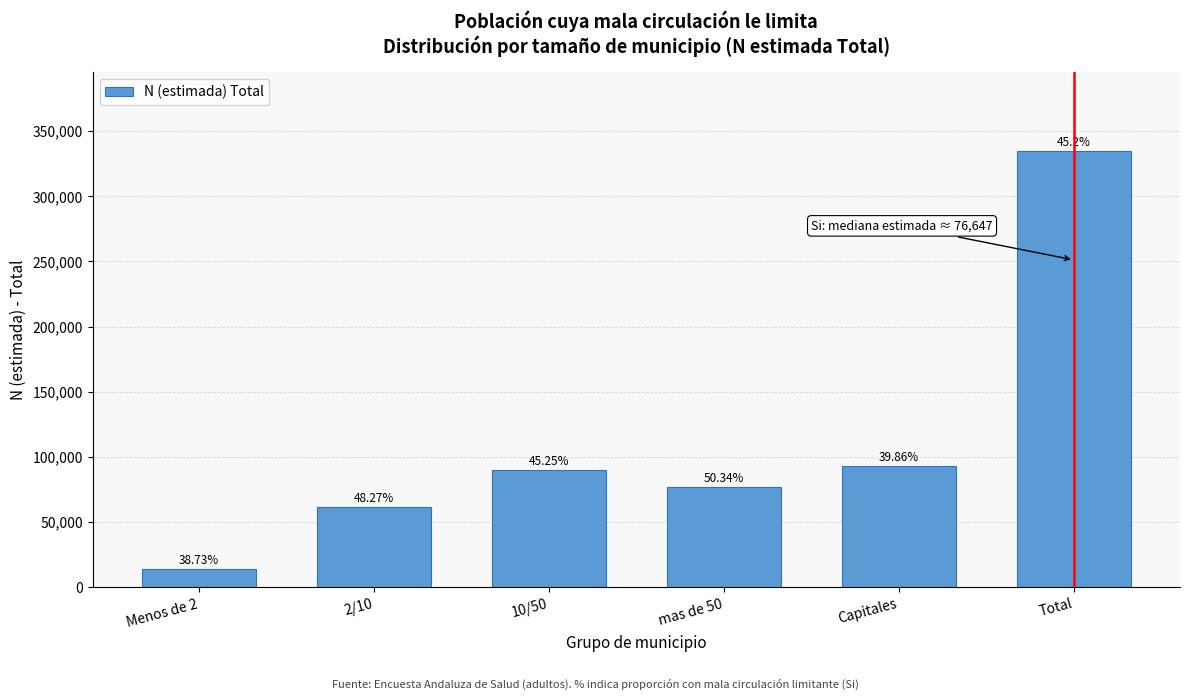

How many bars are there in total?

6